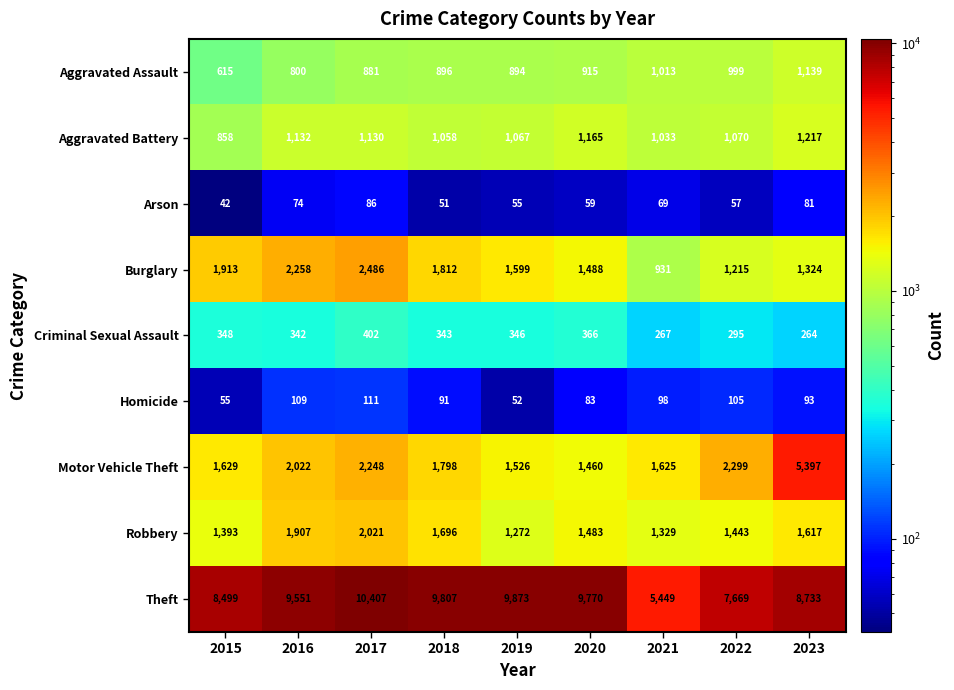

What is the smallest value displayed?

42